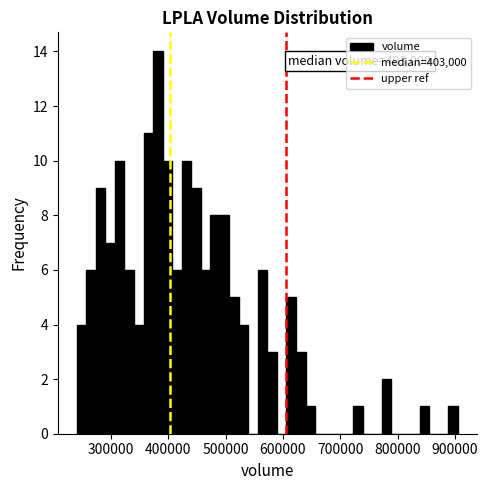

Around what value on the x-axis is the tallest bar? Give the approximate position of its centre, as read against the axis.

380000